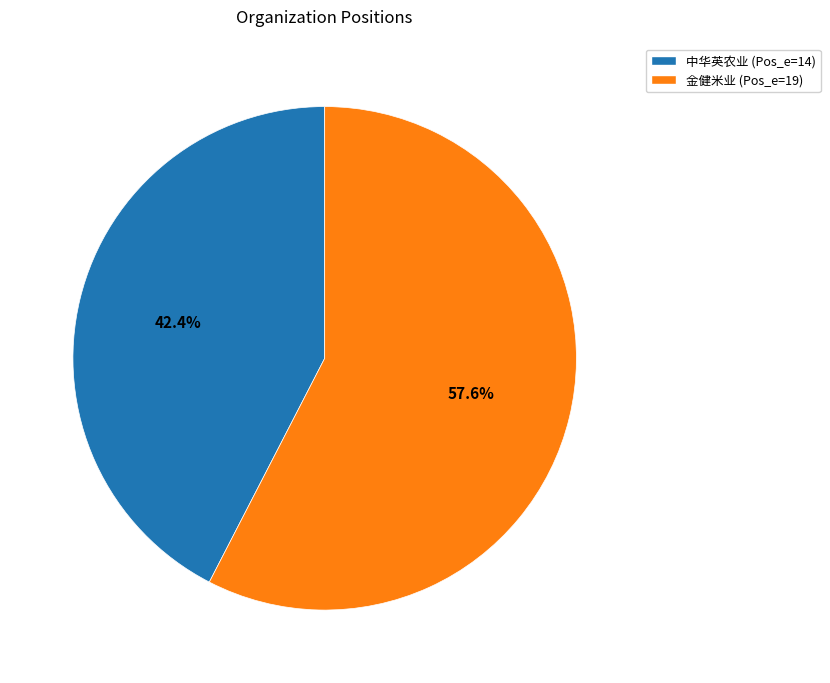

Which has a higher value, 中华英农业 (Pos_e=14) or 金健米业 (Pos_e=19)?

金健米业 (Pos_e=19)